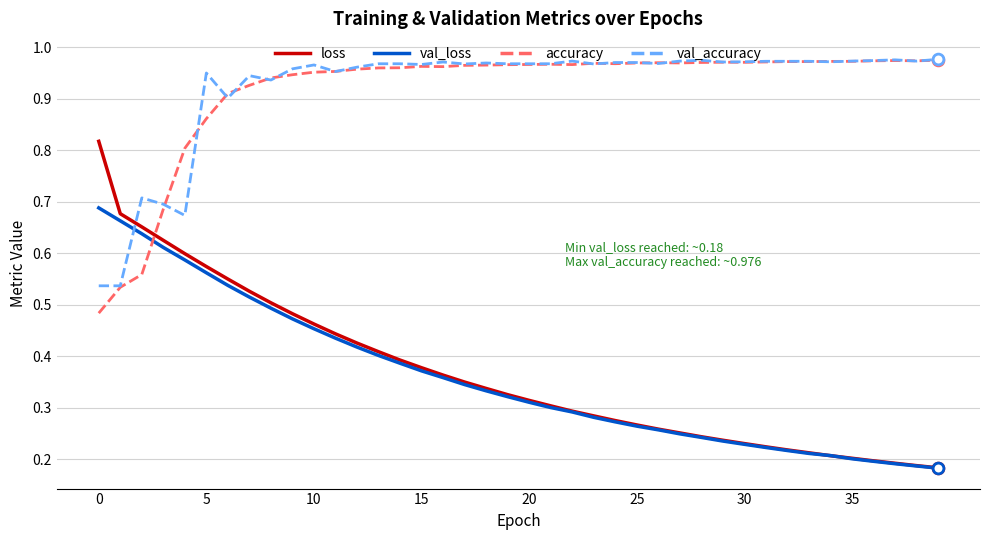

At how many categories does at least one series exceed 0?

40